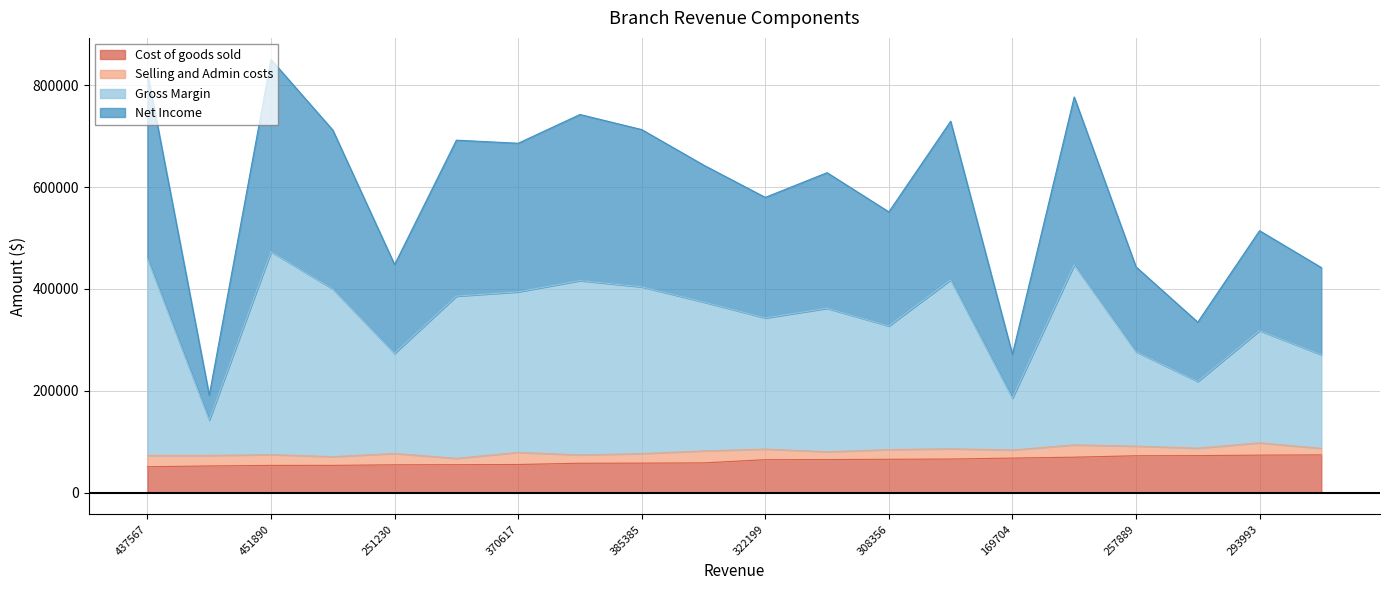

What is the value of the Cost of goods sold point at the 9th from the left?

57943